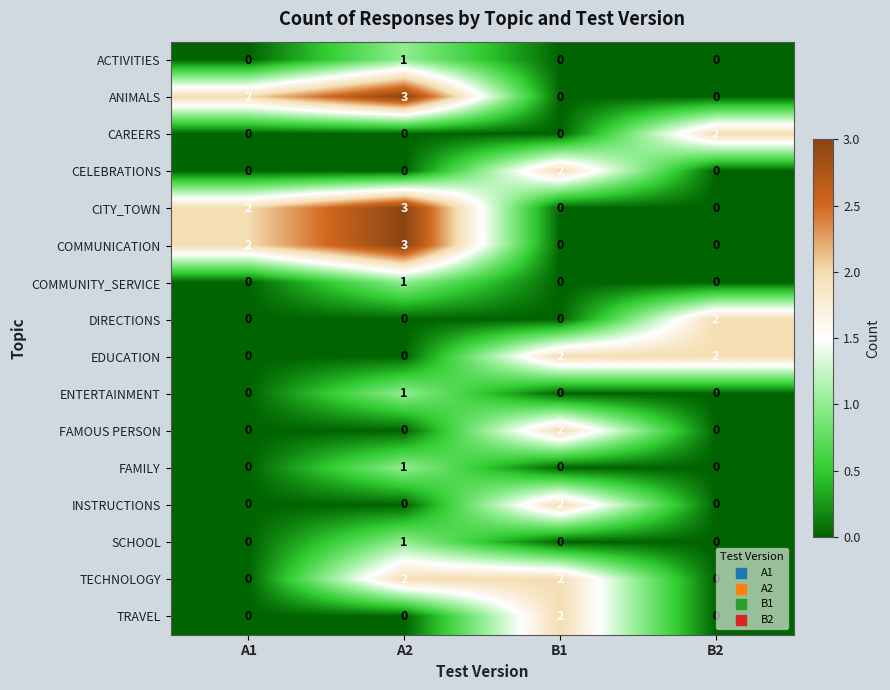

At which category does the chart reach its peak across all series?

A2